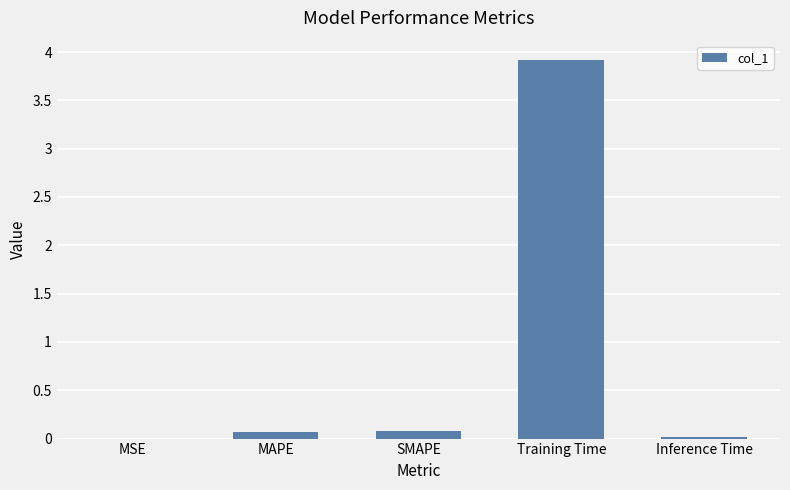

What is the maximum value shown in the chart?

3.9